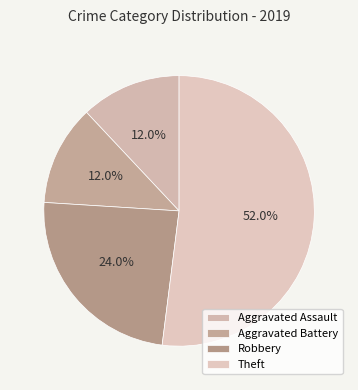

Is it true that Aggravated Battery is 12% of the pie?

True